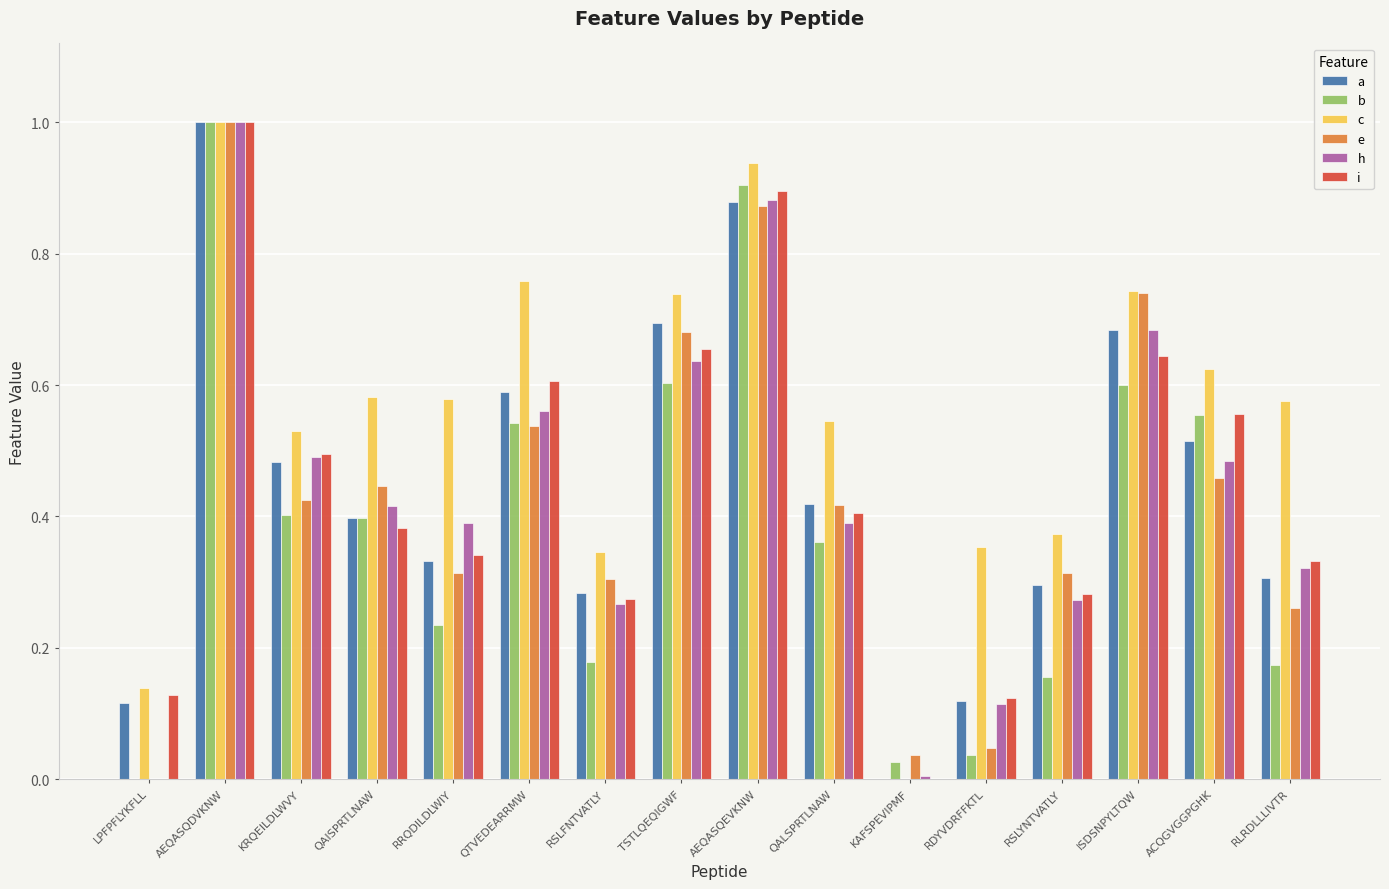

Is it true that c equals 0.0 at LPFPFLYKFLL?

False